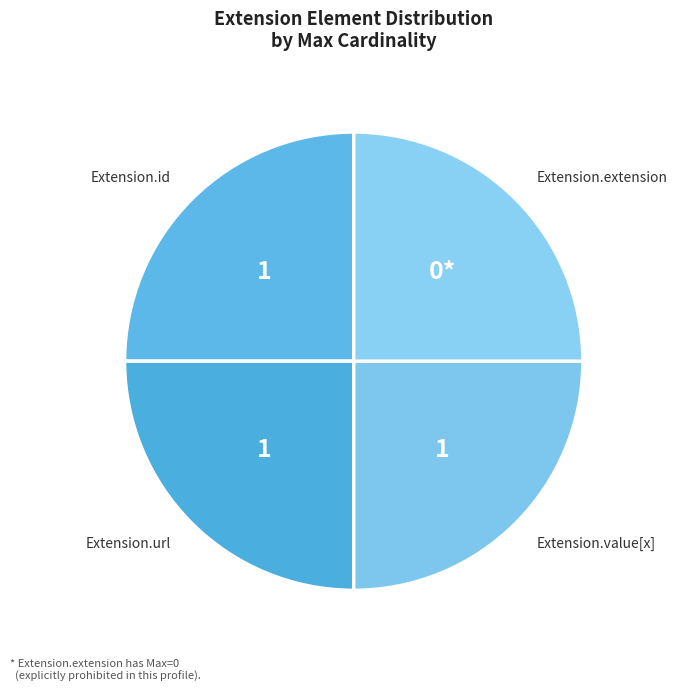

Does any single category account for the majority?

No